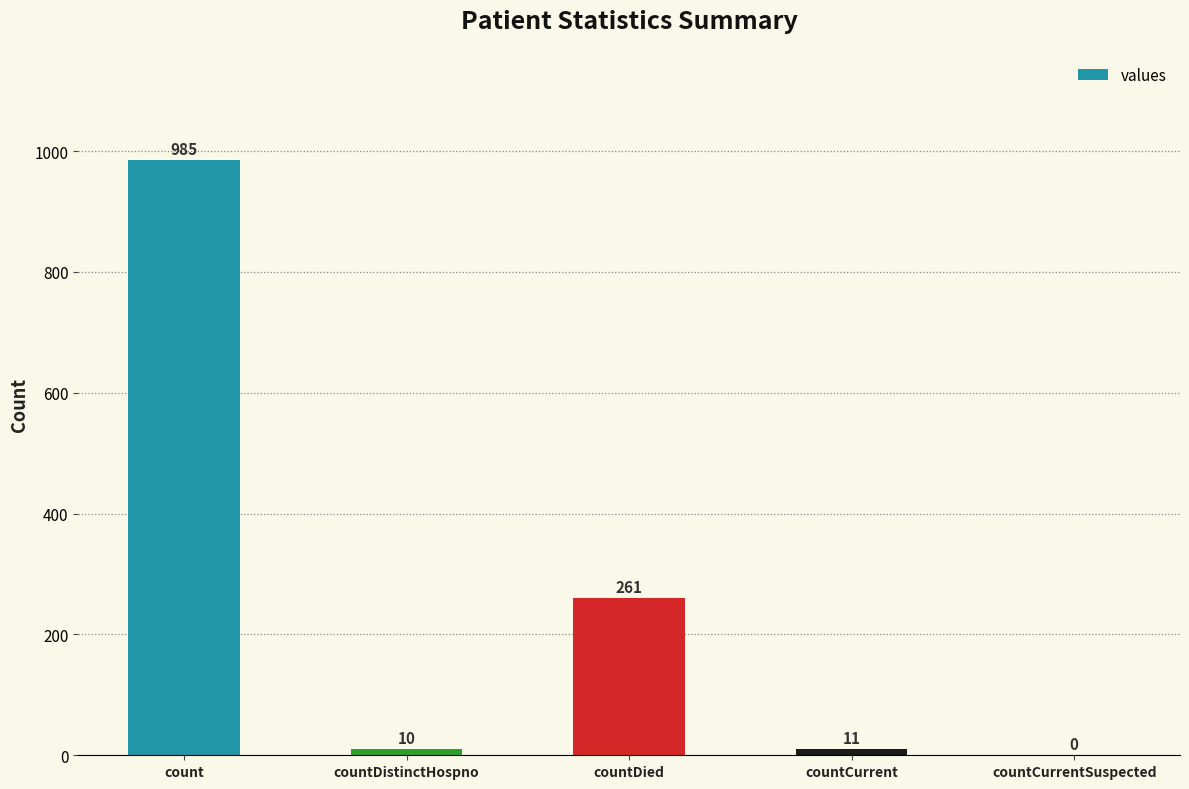

Reading right to left, transcribe all the data shown in this chart.

0	11	261	10	985